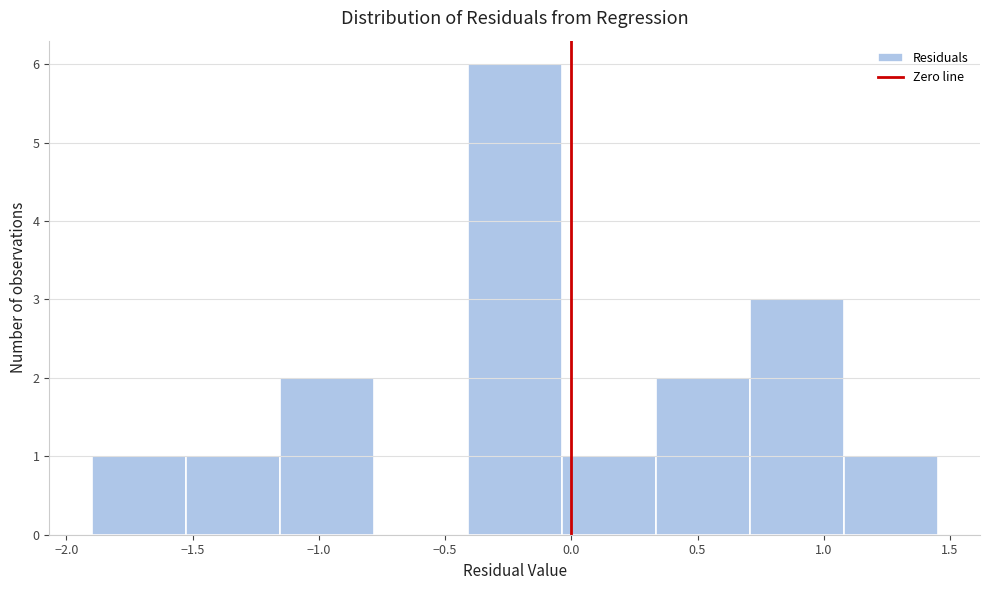

How tall is the bar that spans -0.40 to -0.05 on the x-axis? Neither the bar edges nor the heights are printed on the chart, so give them approximately, as read against the axes.

6